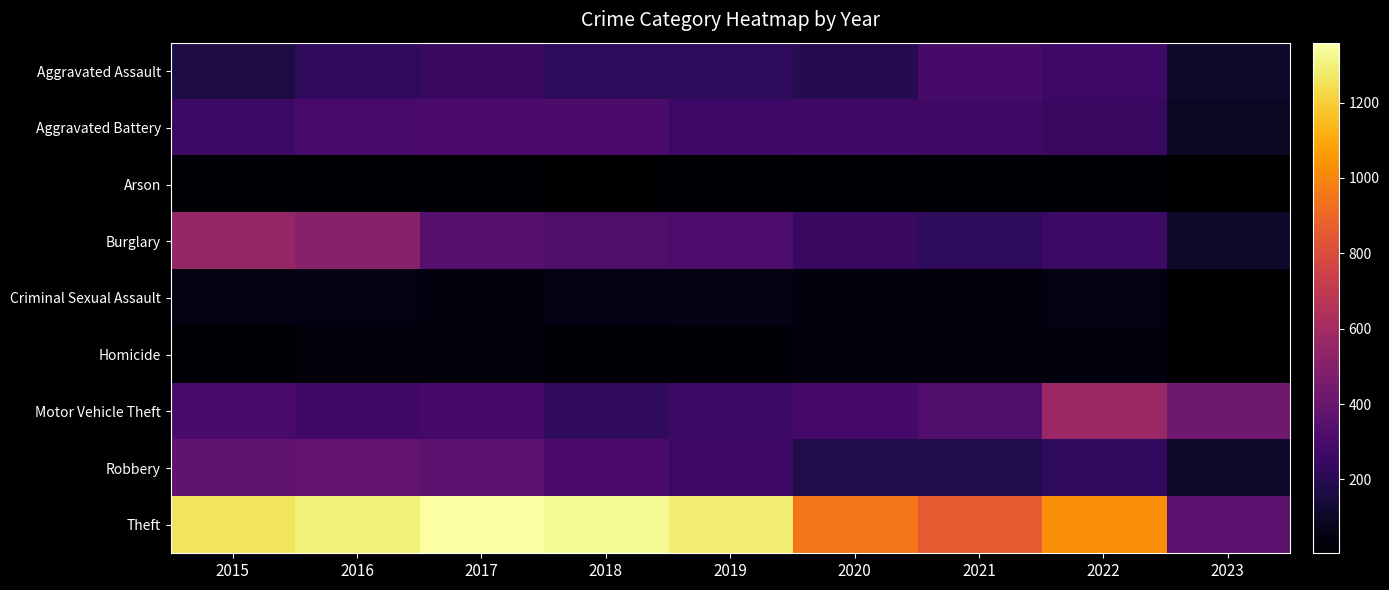

Rank the series by their maximum value, from highest to lowest.

Theft, Motor Vehicle Theft, Burglary, Robbery, Aggravated Battery, Aggravated Assault, Criminal Sexual Assault, Homicide, Arson